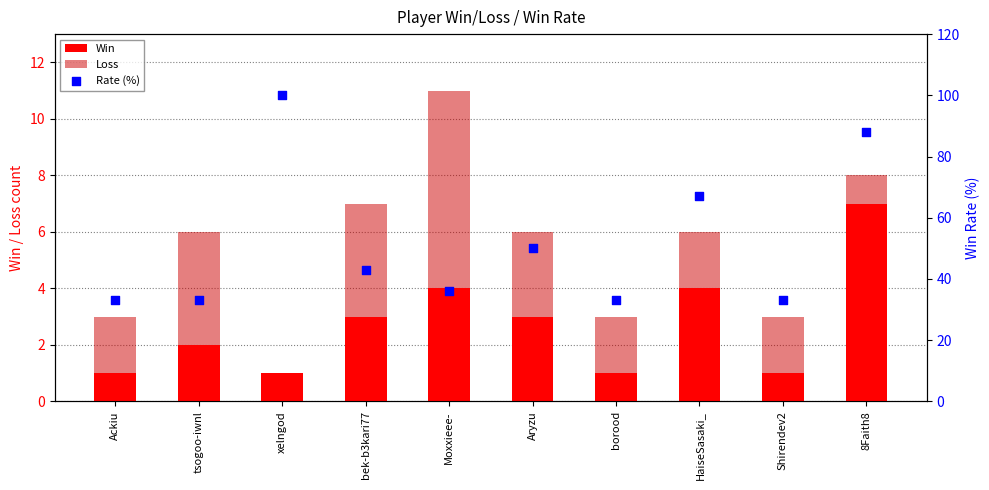

Which series has the widest spread of Y values?

Rate (%)